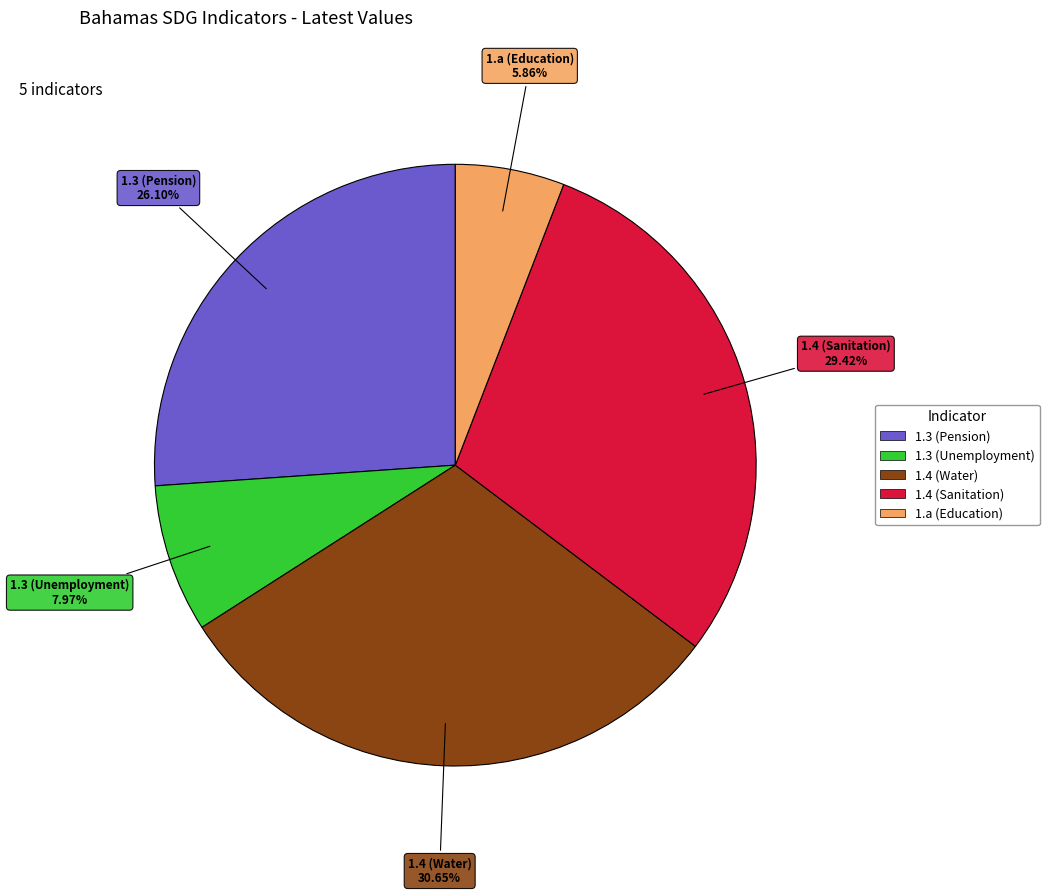

Is it true that 1.3 (Pension) is 26% of the pie?

True